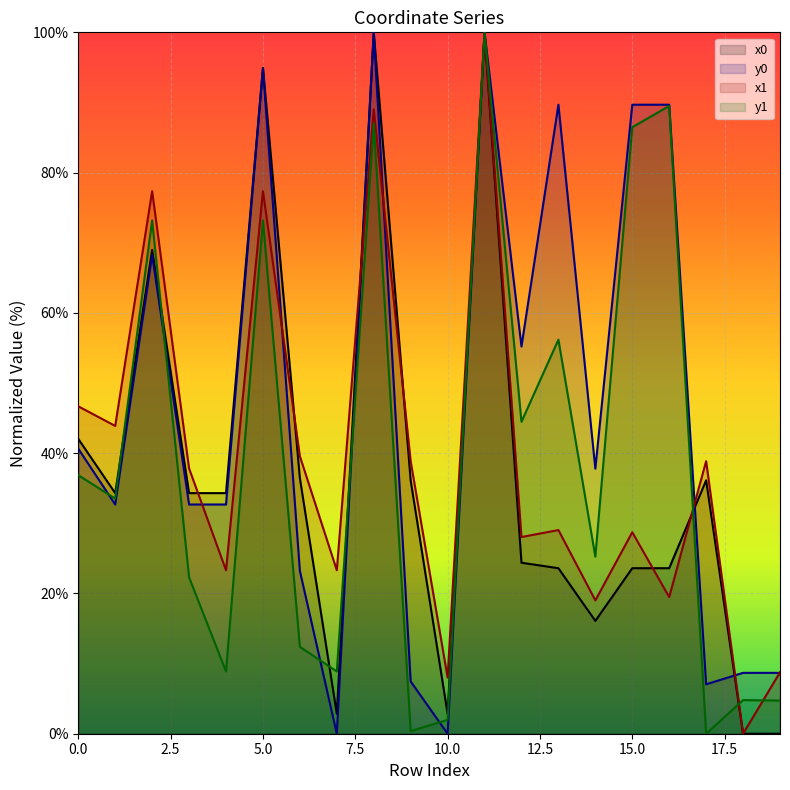

How many categories are shown in the chart?

20